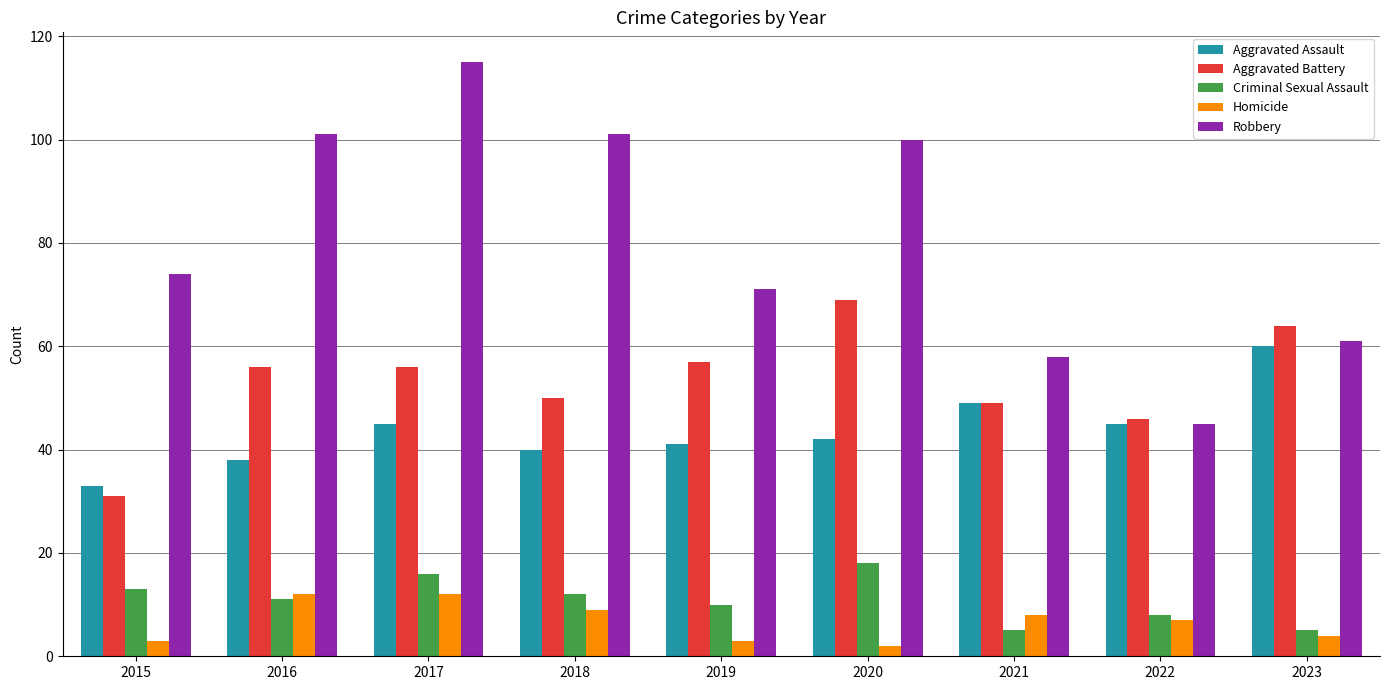

What is the difference between the maximum and minimum values in the Robbery series?

70